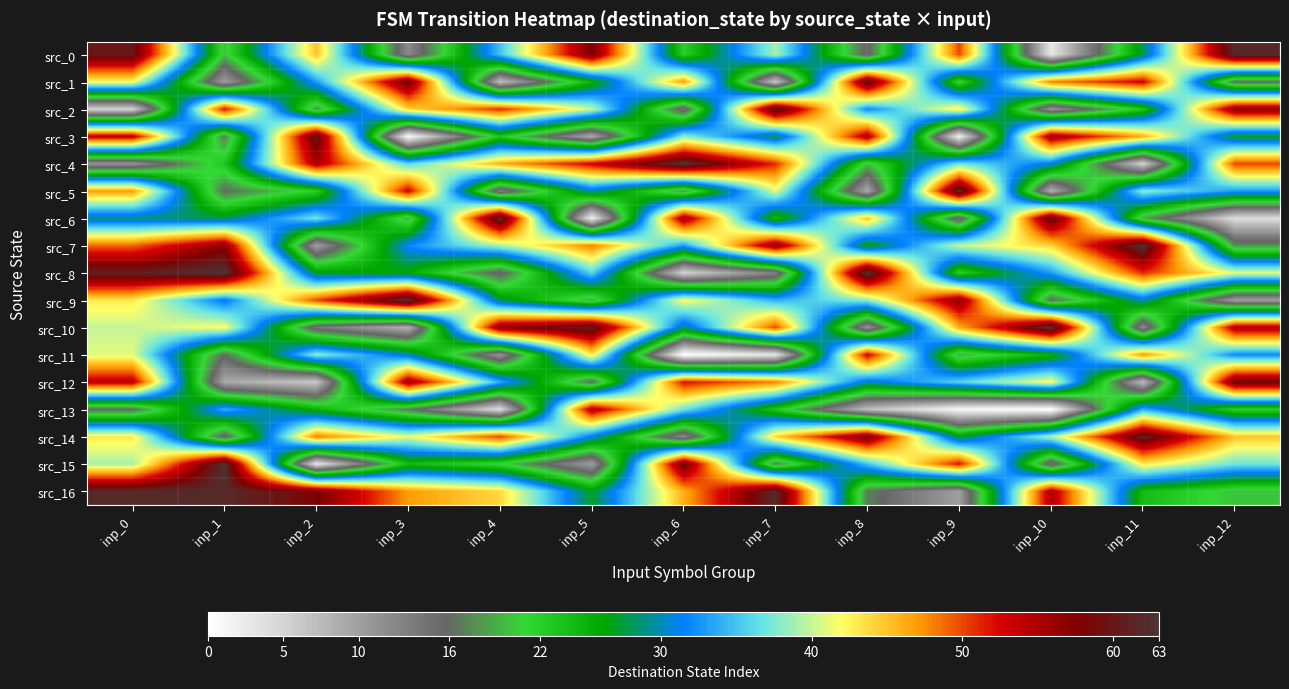

What is the total value across all series at inp_11?

584